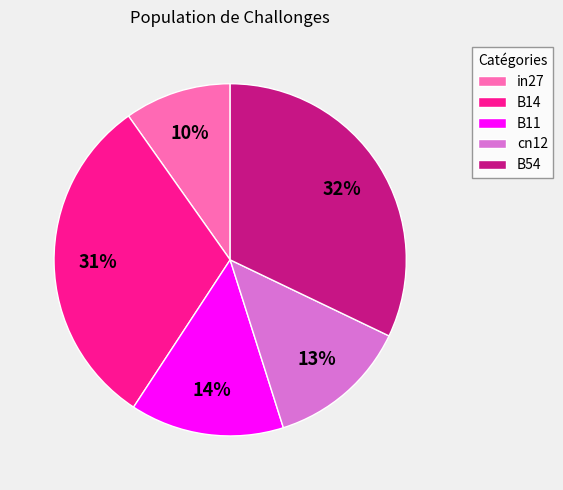

Does in27 account for over 50% of the chart?

No